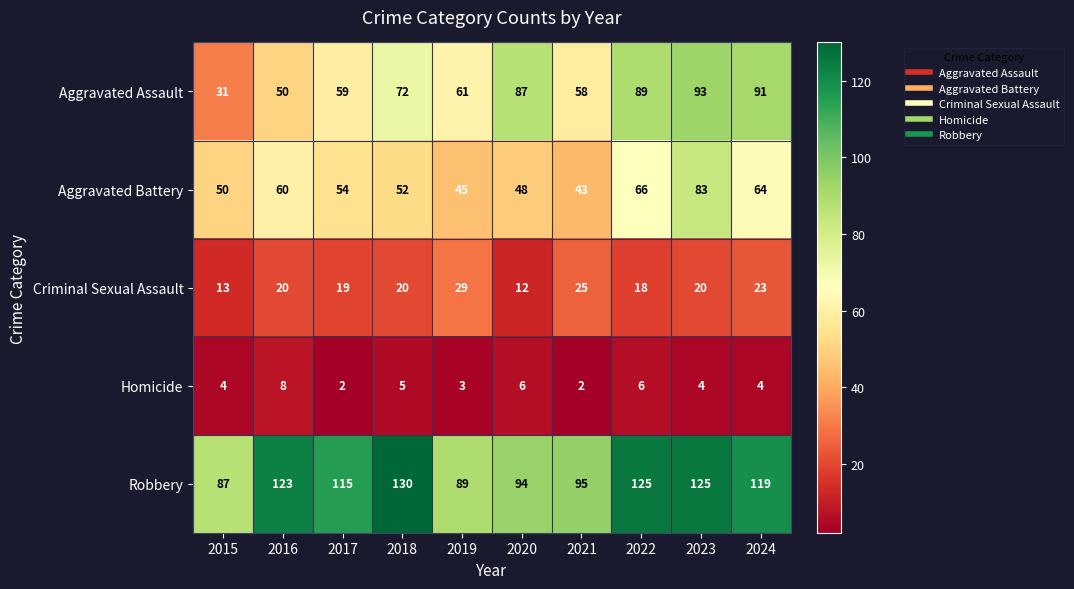

At which category is the sum across all series the highest?

2023